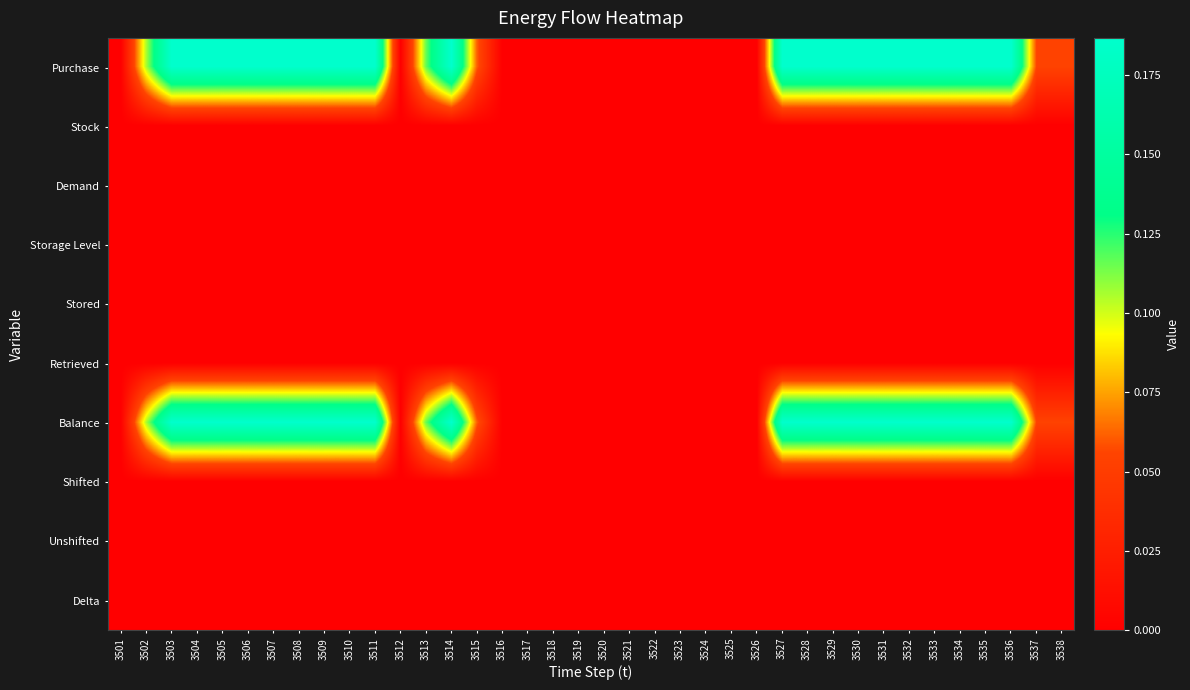

At which category is the sum across all series the highest?

3503